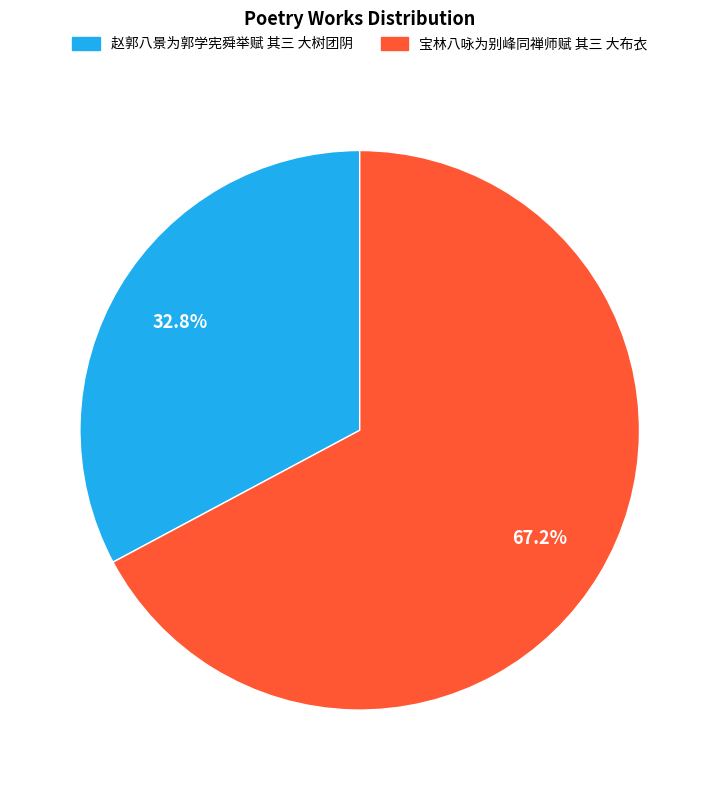

Between 宝林八咏为别峰同禅师赋 其三 大布衣 and 赵郭八景为郭学宪舜举赋 其三 大树团阴, which is larger?

宝林八咏为别峰同禅师赋 其三 大布衣